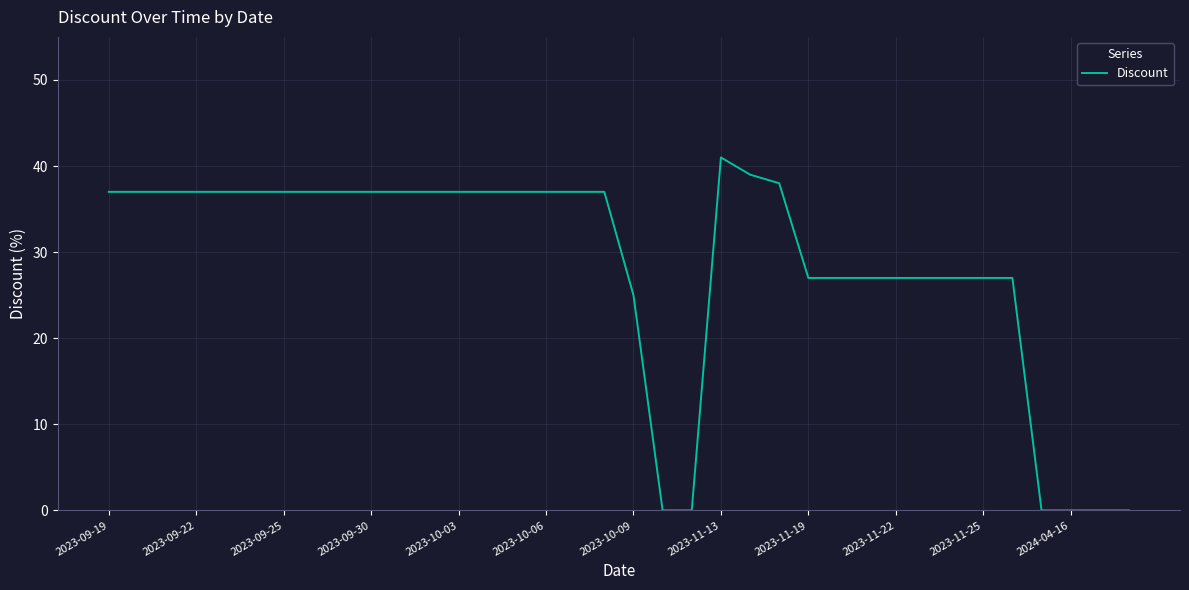

What is the average value?

28